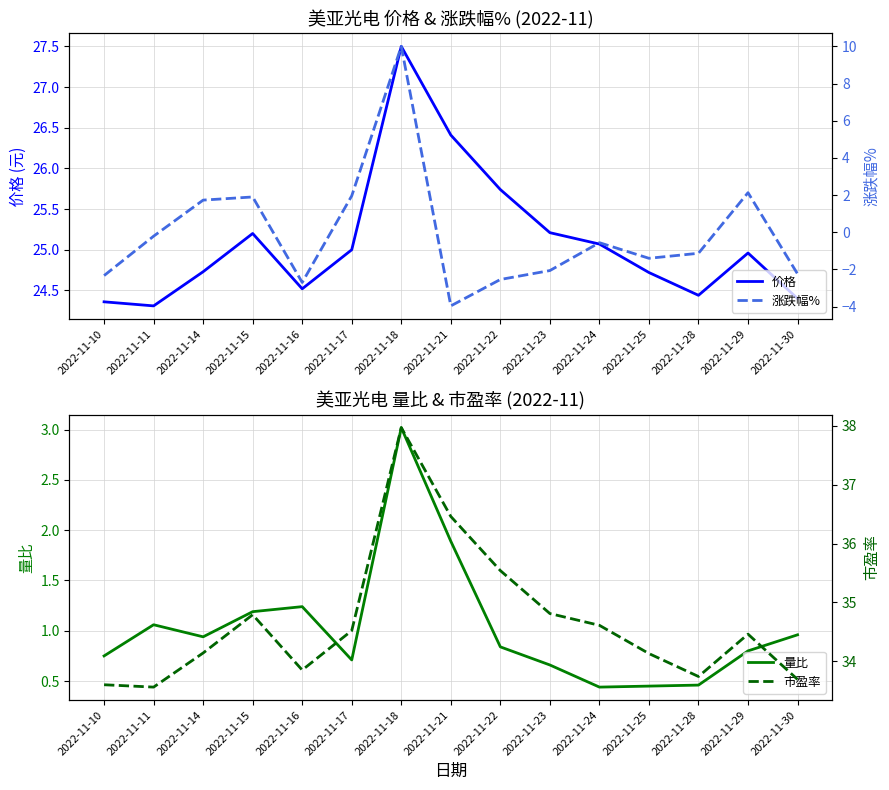

The value of 涨跌幅% at 2022-11-24 is -0.6. True or false?

True